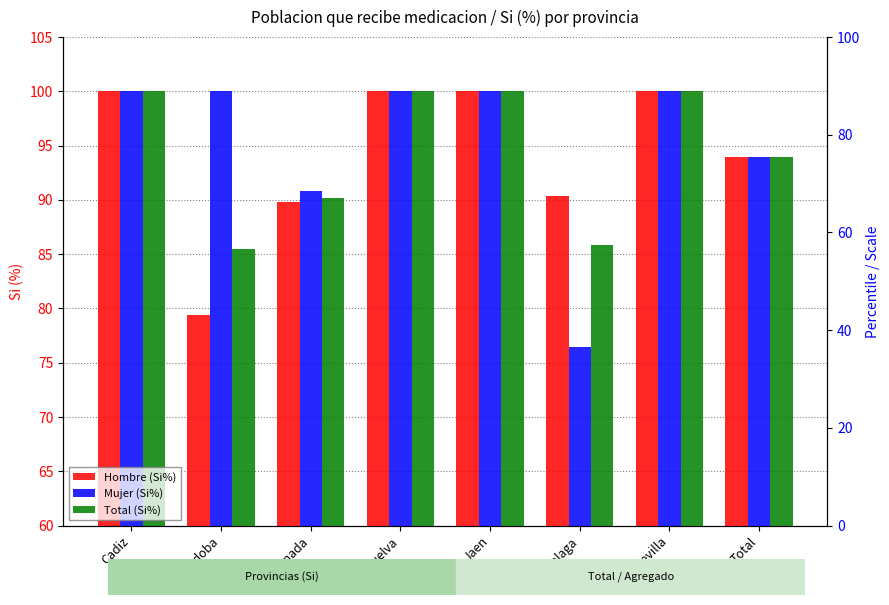

What is the sum of all Total (Si%) values?

755.5